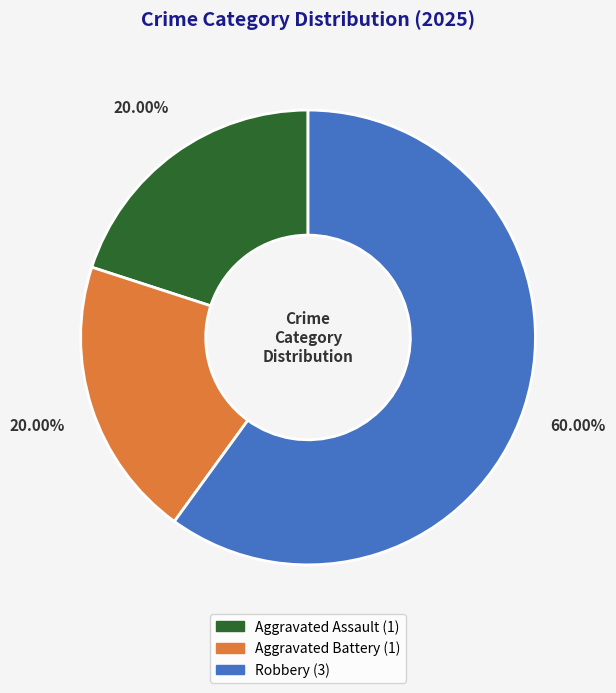

To the nearest percent, what is the average slice percentage?

33%